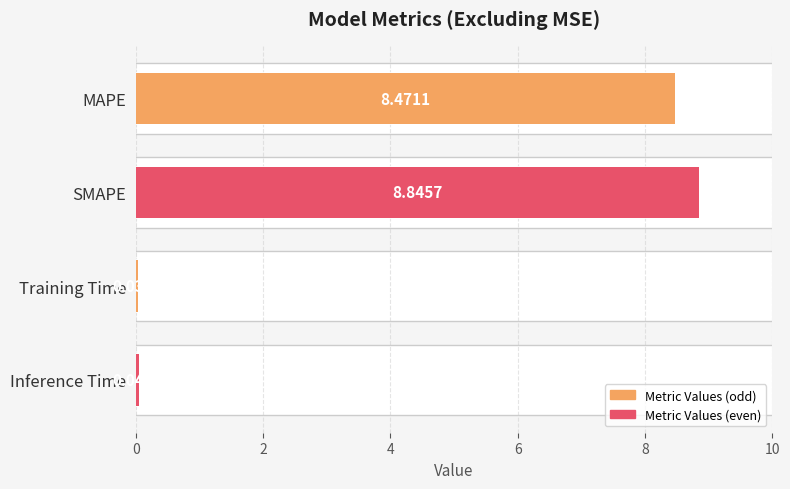

What is the greatest value displayed?

8.8